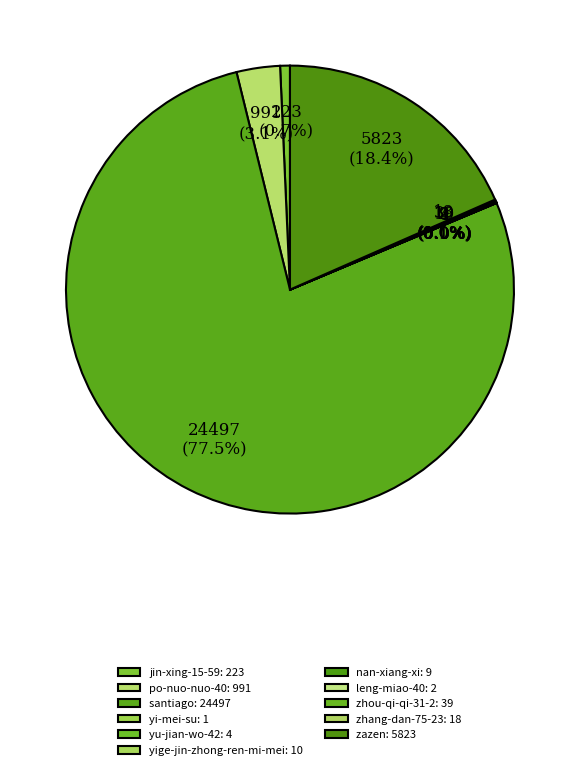

The jin-xing-15-59 slice represents 8% of the pie. True or false?

False